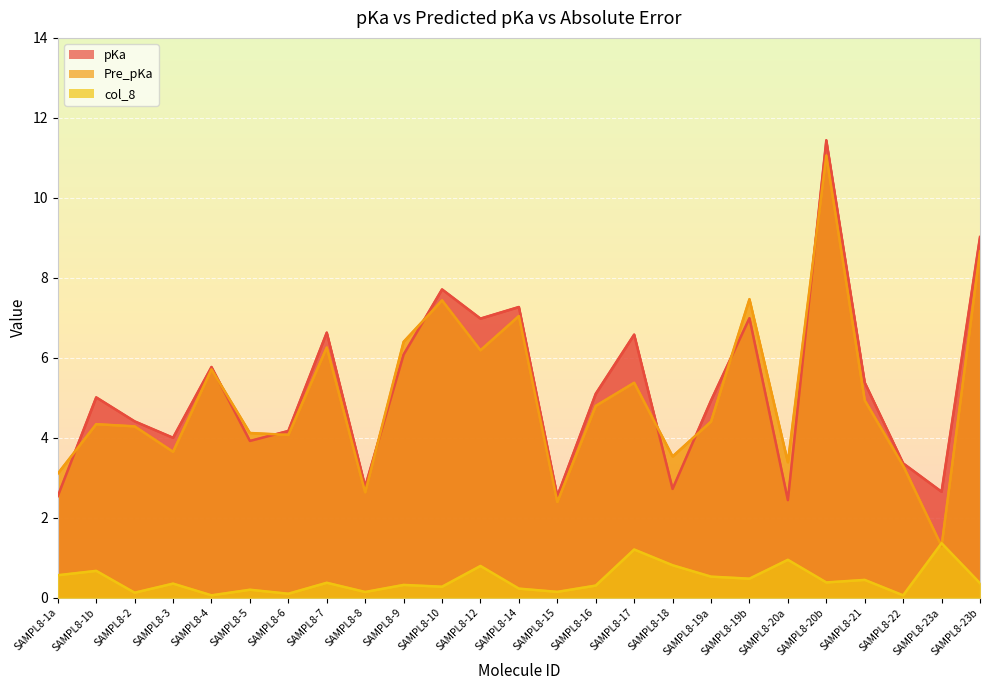

The value of pKa at SAMPL8-1b is 5.0. True or false?

True